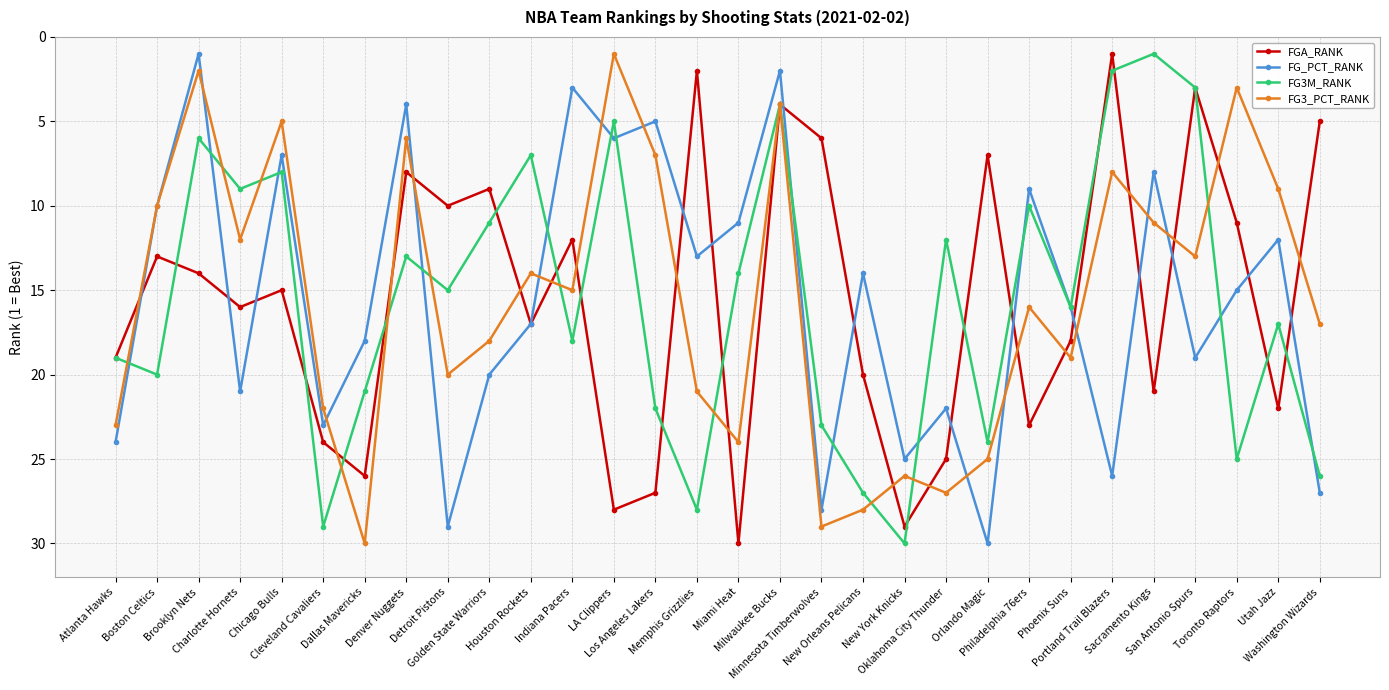

What is the maximum value shown in the chart?

30